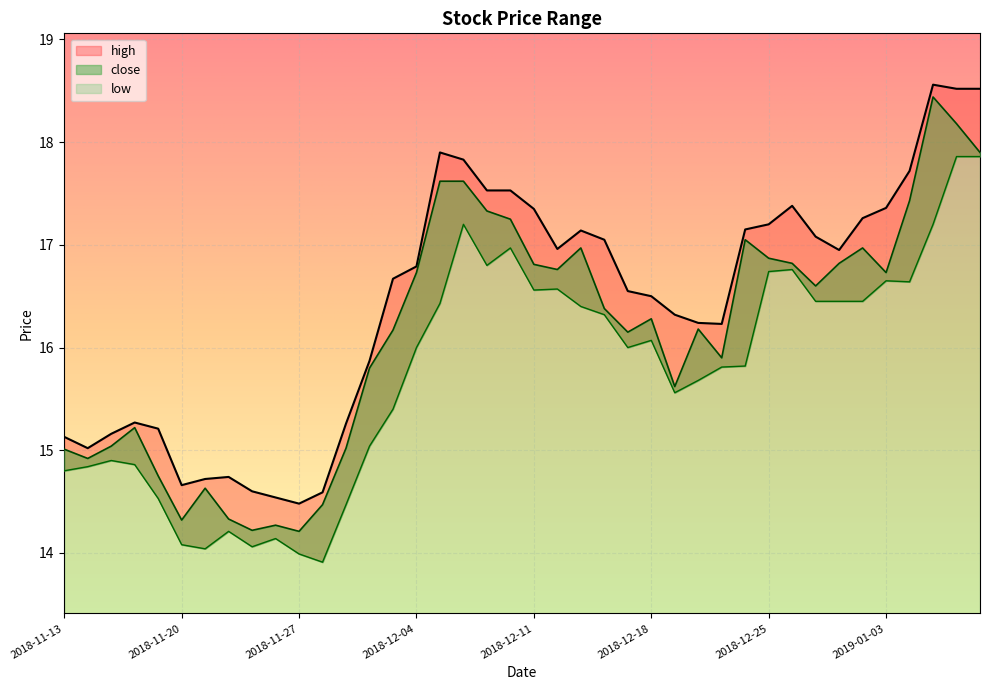

What is the label of the 9th point from the left?

2018-11-23